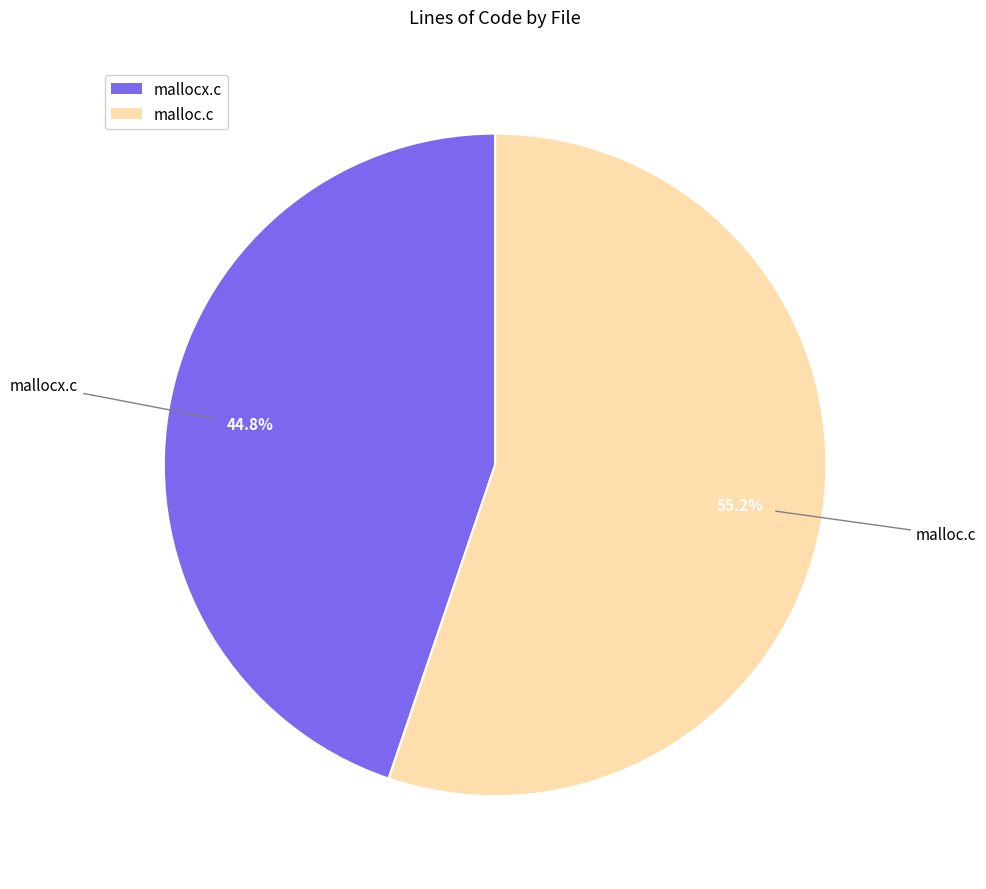

Is there any slice that represents more than half of the pie?

Yes